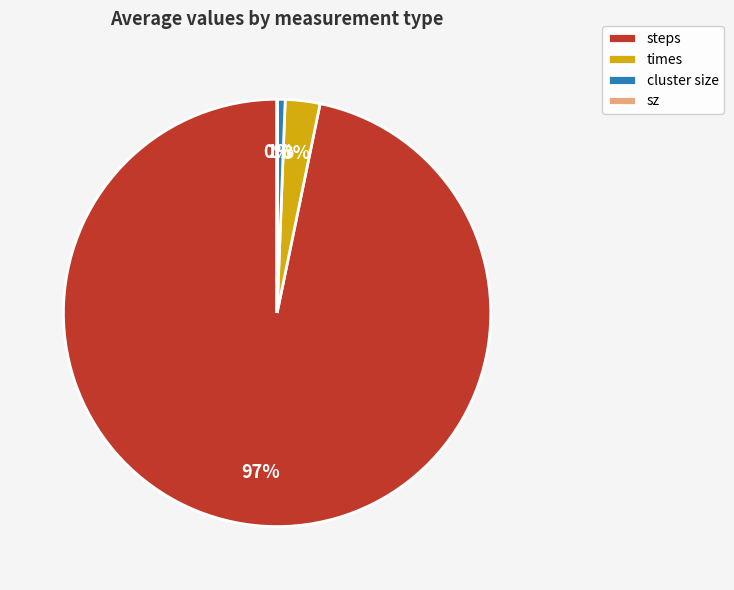

True or false: cluster size accounts for 1% of the total.

True